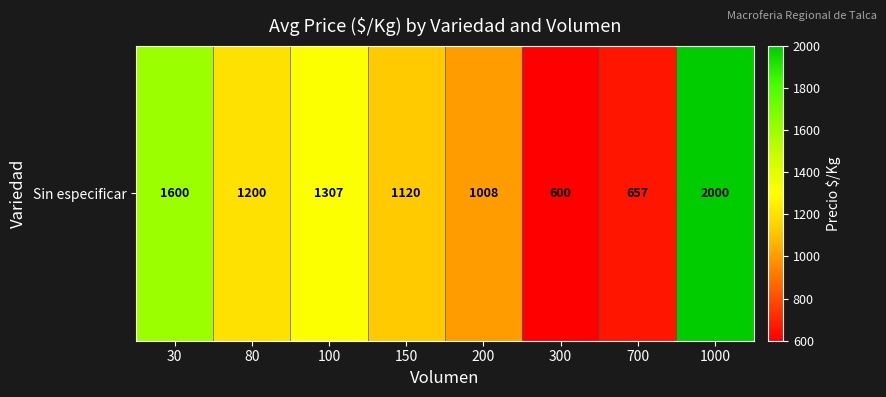

How many data points are above 1200?

3